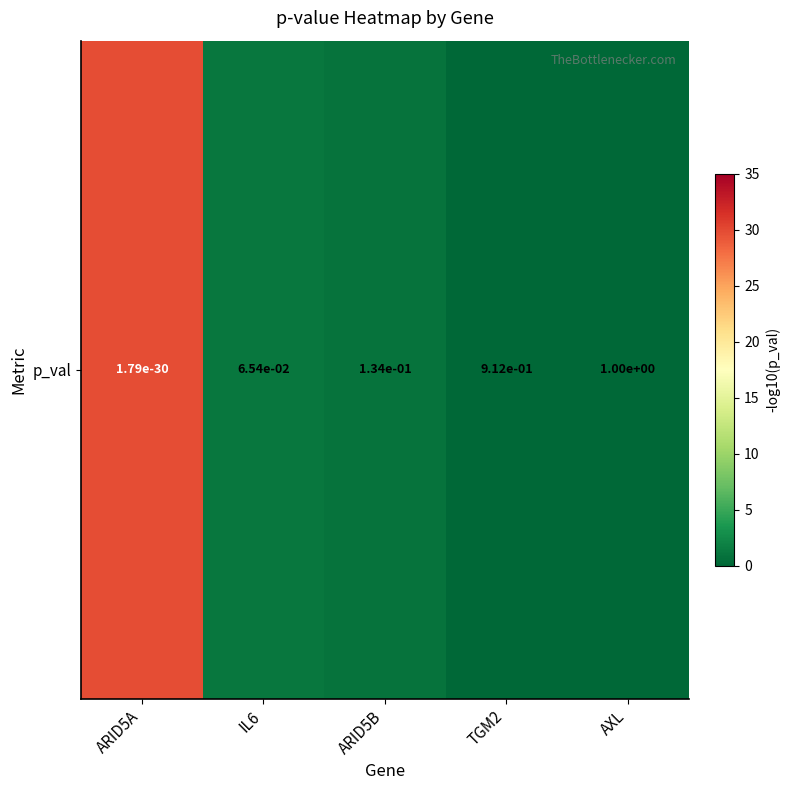

What is the change in value from IL6 to AXL?

-1.2